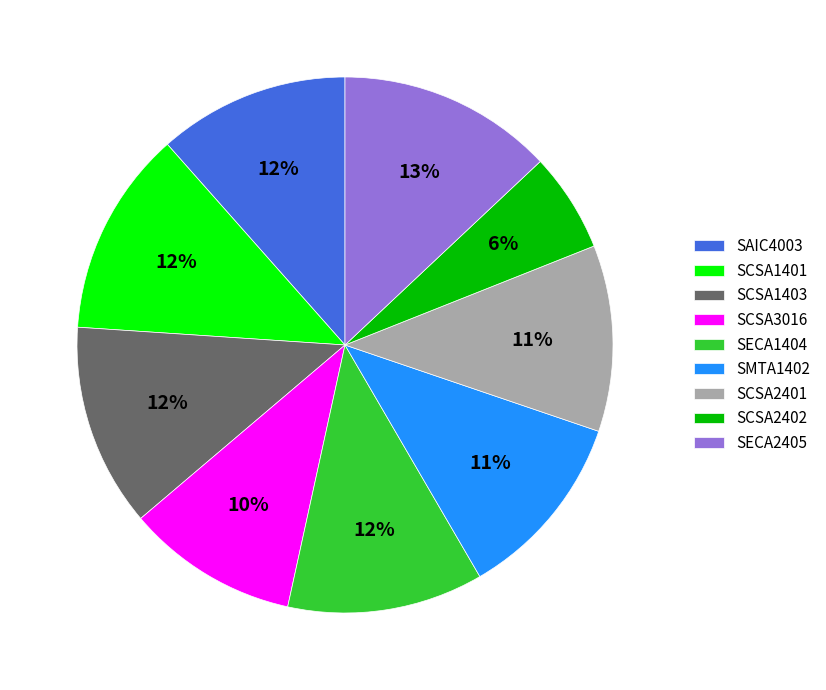

To the nearest percent, what portion does SCSA1403 represent?

12%